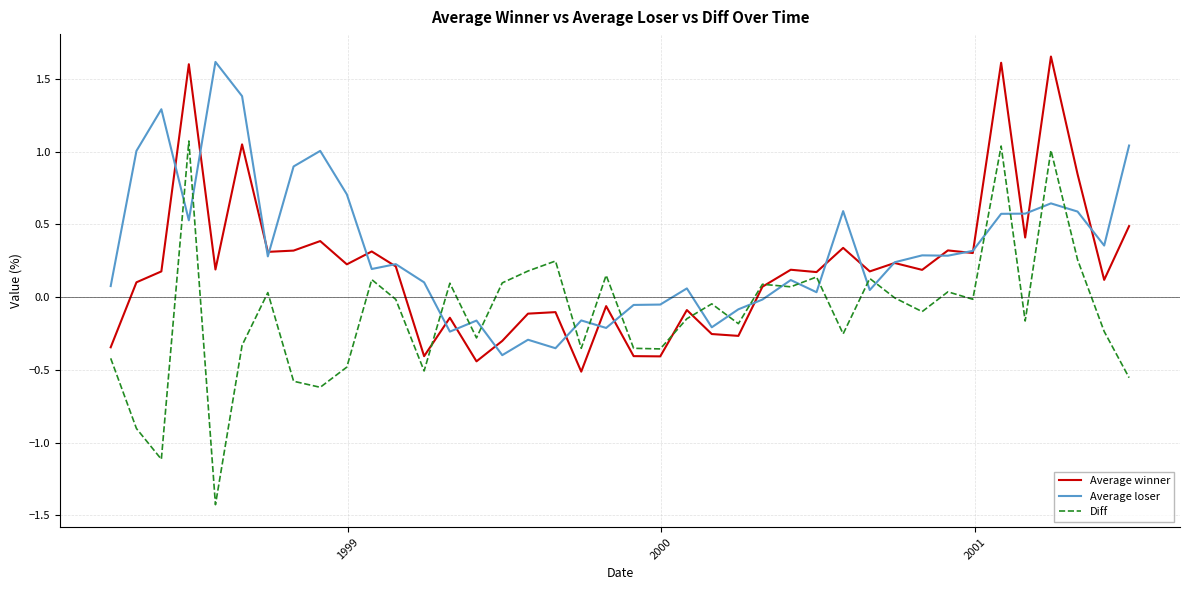

True or false: Average winner has more than 2 interior local peaks.

True